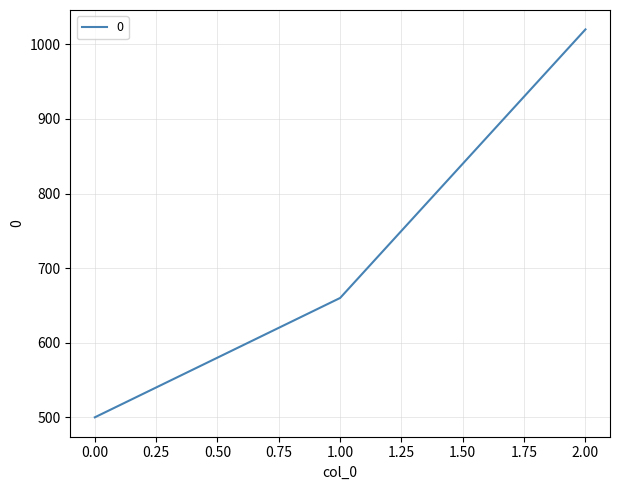

Reading right to left, extract all data points from this chart.

1020	660	500